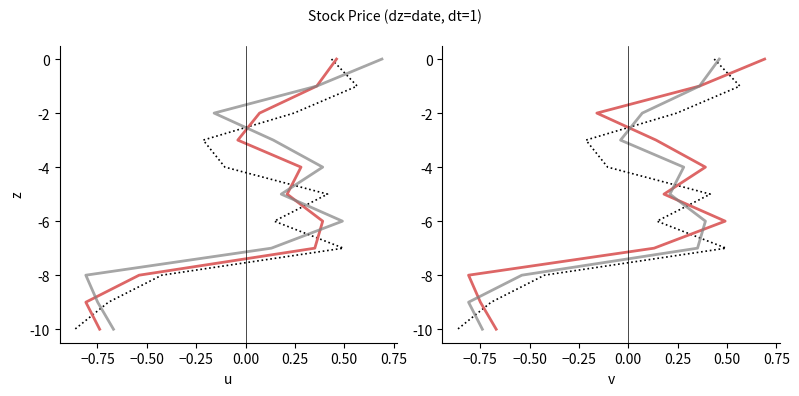

How many data points in open are above -5?

5